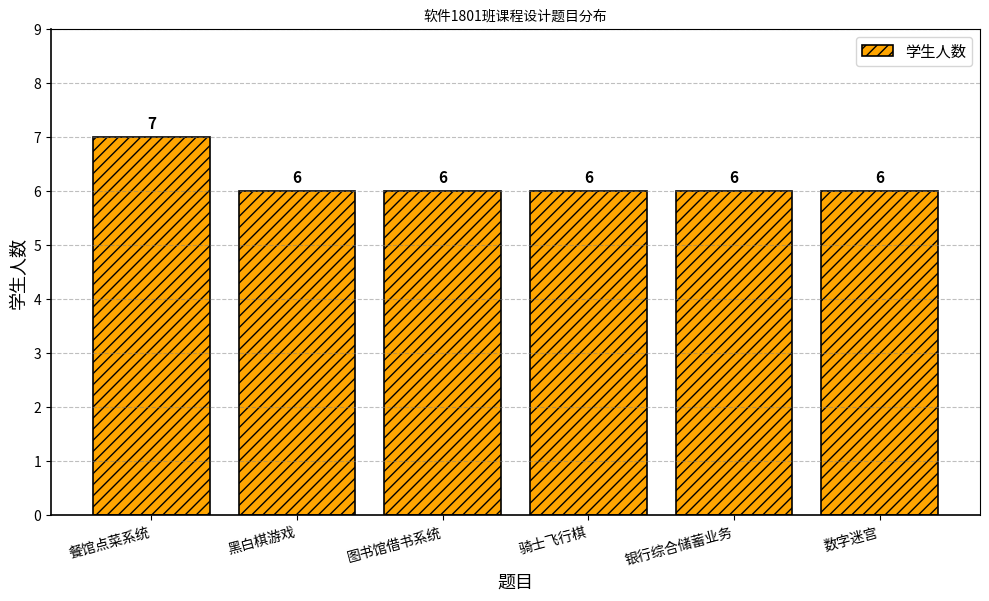

What is the minimum value shown in the chart?

6